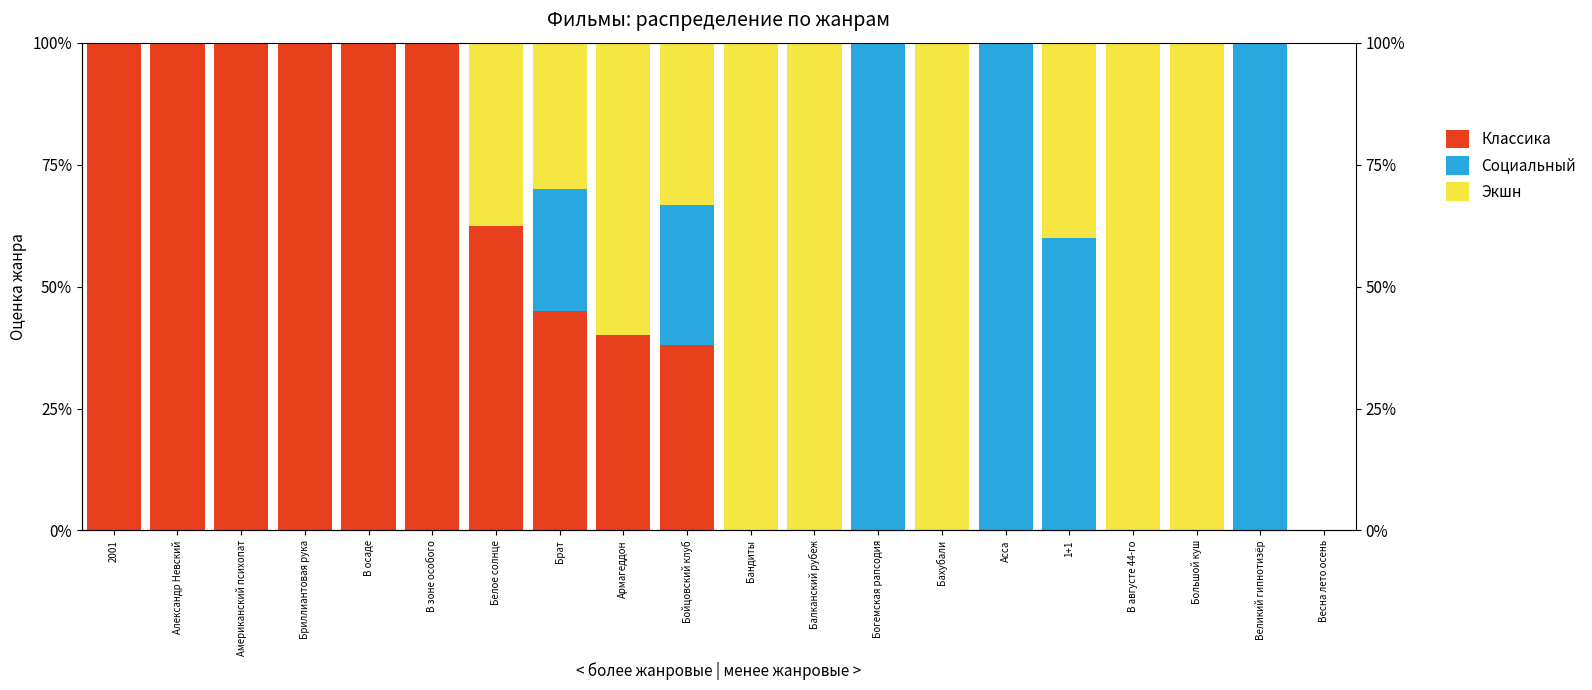

Which label corresponds to the smallest value in the chart?

Бандиты